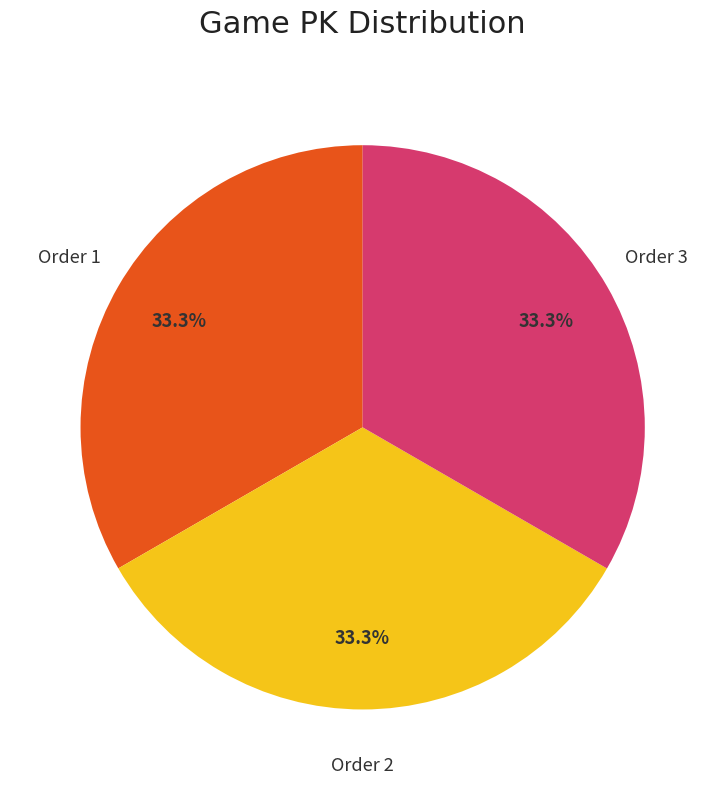

Is there a majority slice in this chart?

No